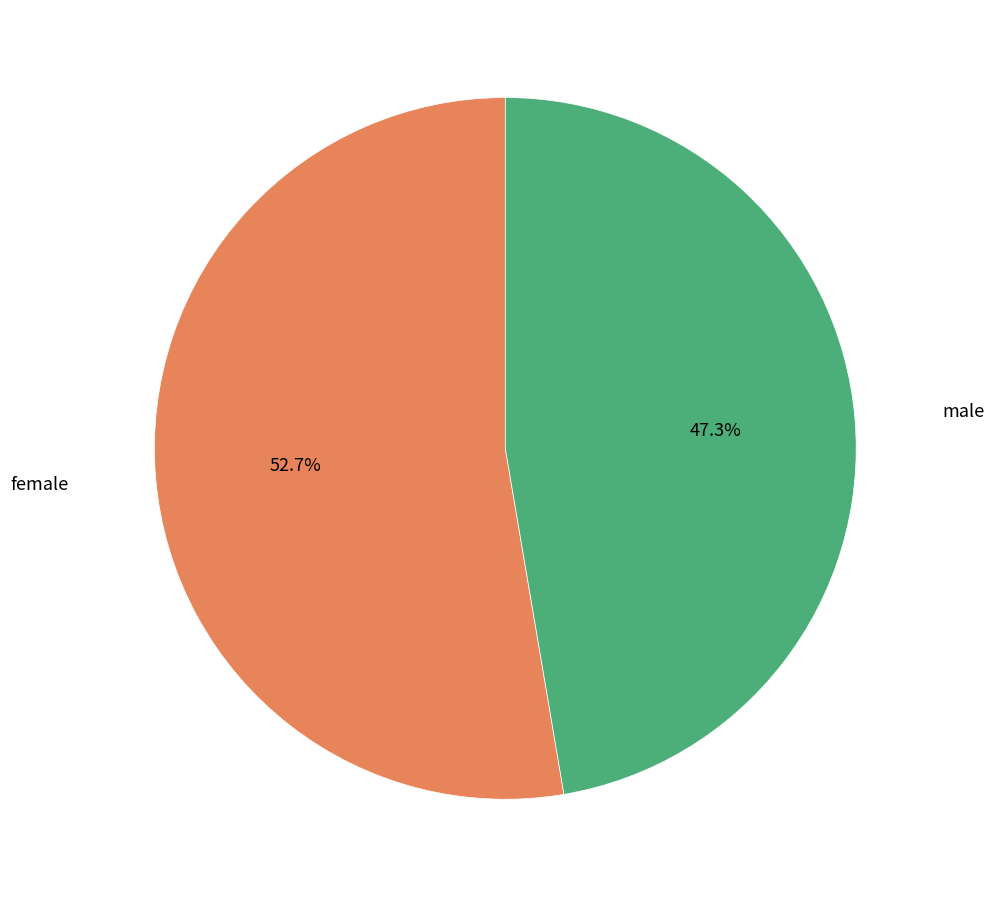

Does any single category account for the majority?

Yes